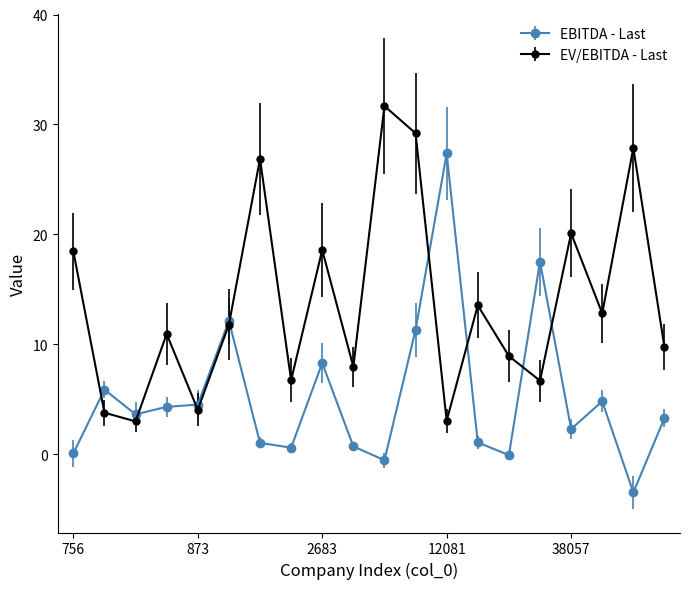

Rank the series by their average value, from highest to lowest.

EV/EBITDA - Last, EBITDA - Last